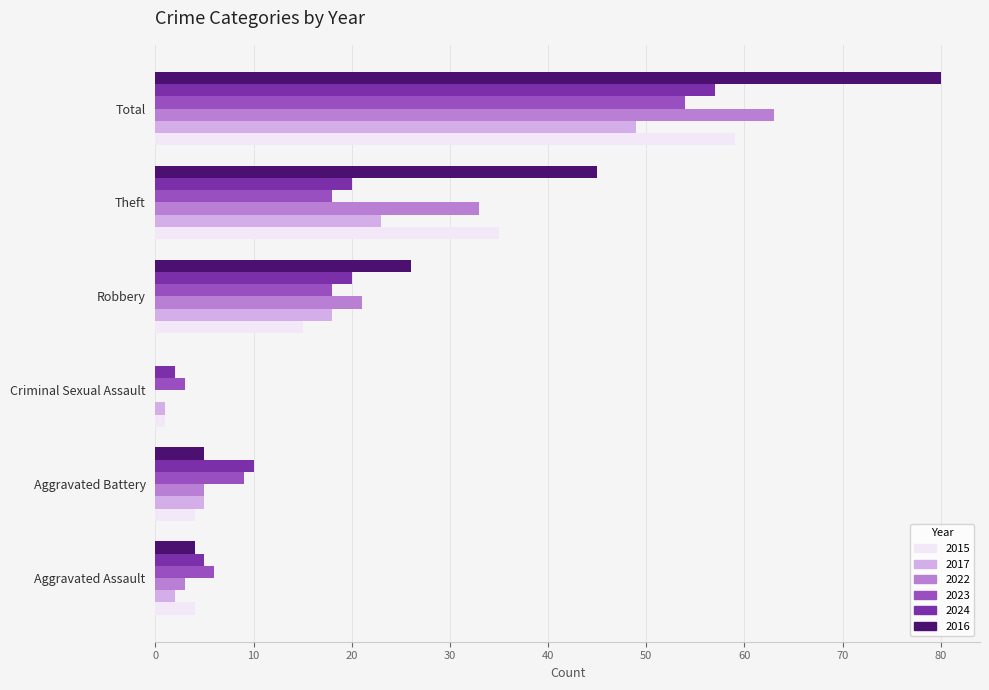

At which label does 2022 reach its peak?

Total